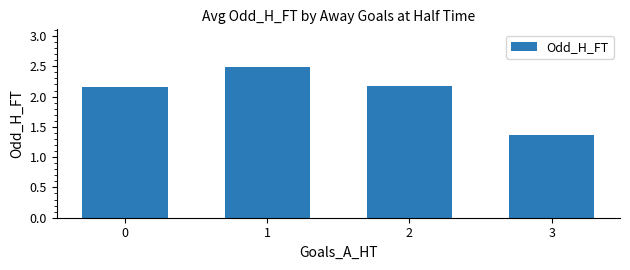

Where is the data nearest to the value 1?

3